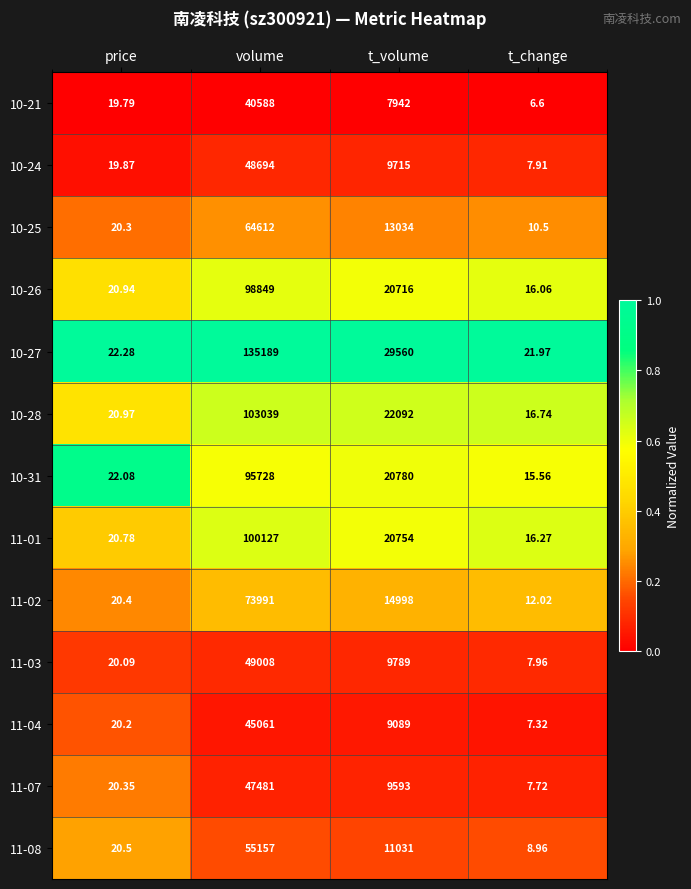

What is the greatest value displayed?

135189.0